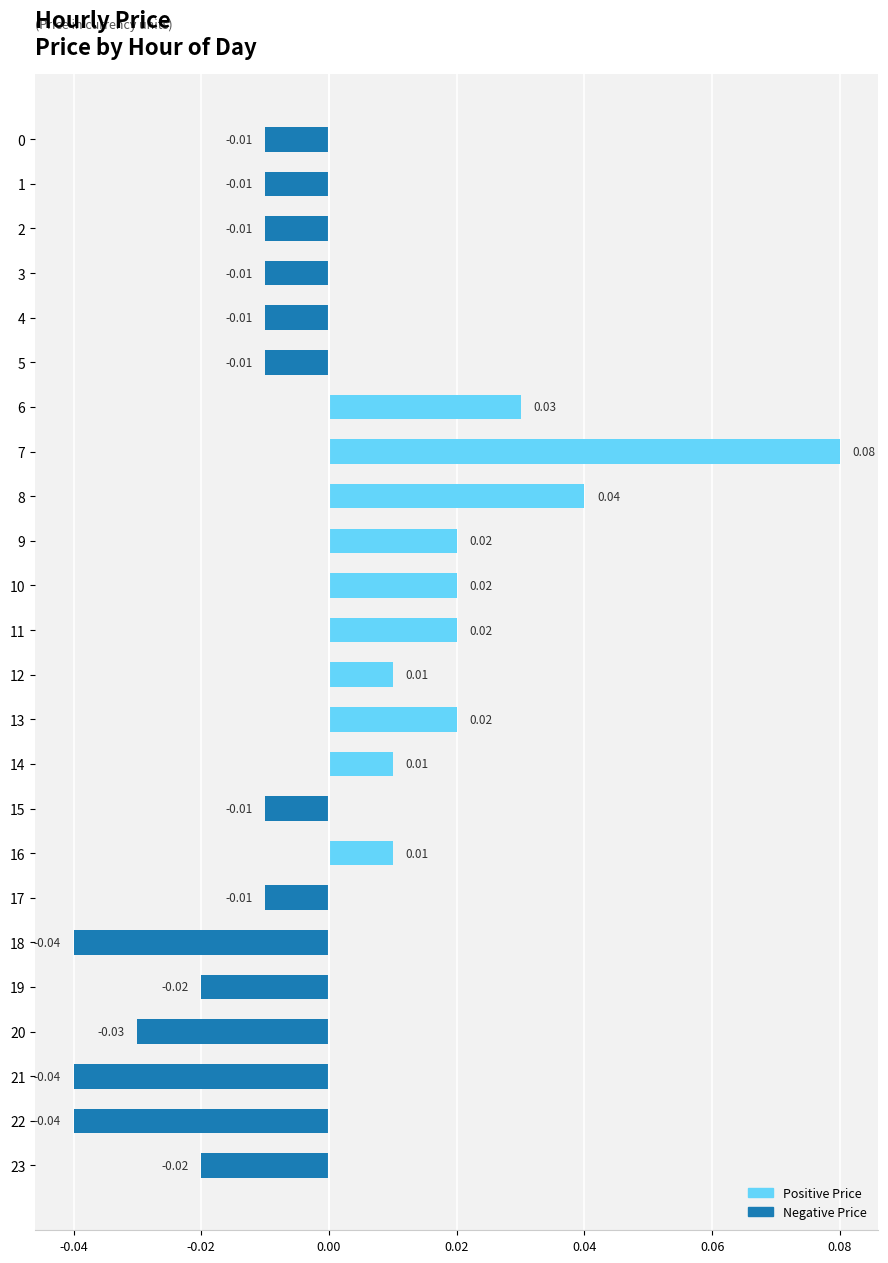

Between 5 and 8, which is larger?

8